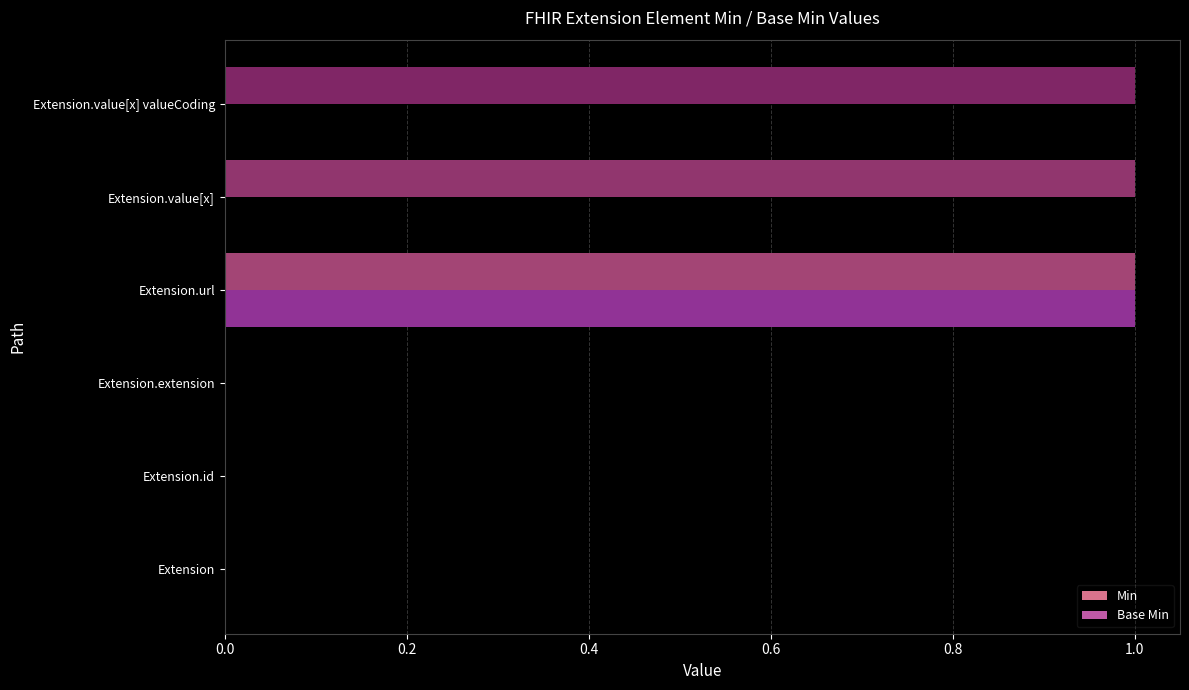

Is it true that Base Min equals 0 at Extension.value[x] valueCoding?

True